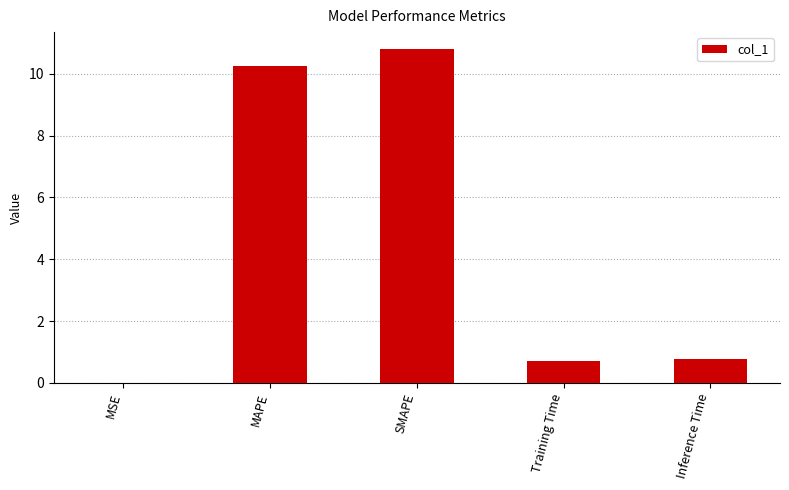

What is the maximum value shown in the chart?

10.8